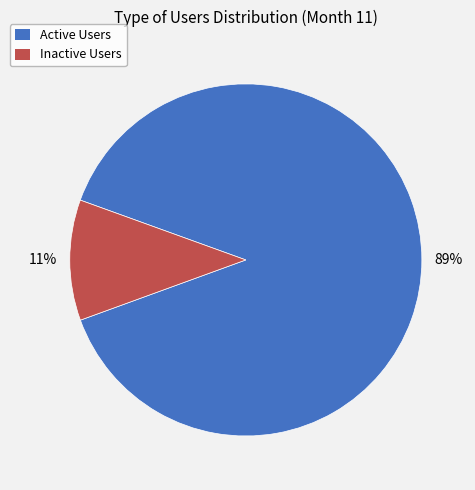

Does any single category account for the majority?

Yes